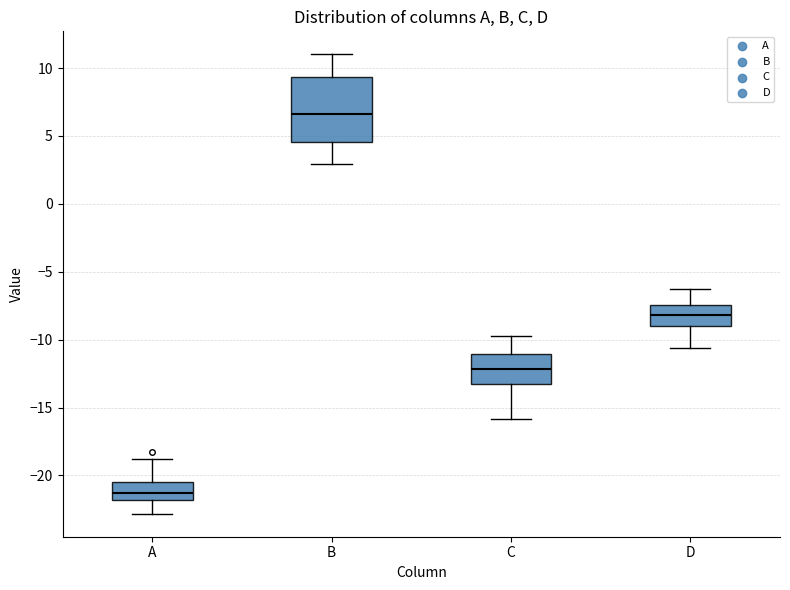

Where is the upper edge of the box for C on the y-axis? The values are not printed on the chart, so give them approximately, as read against the axis.

-11.0